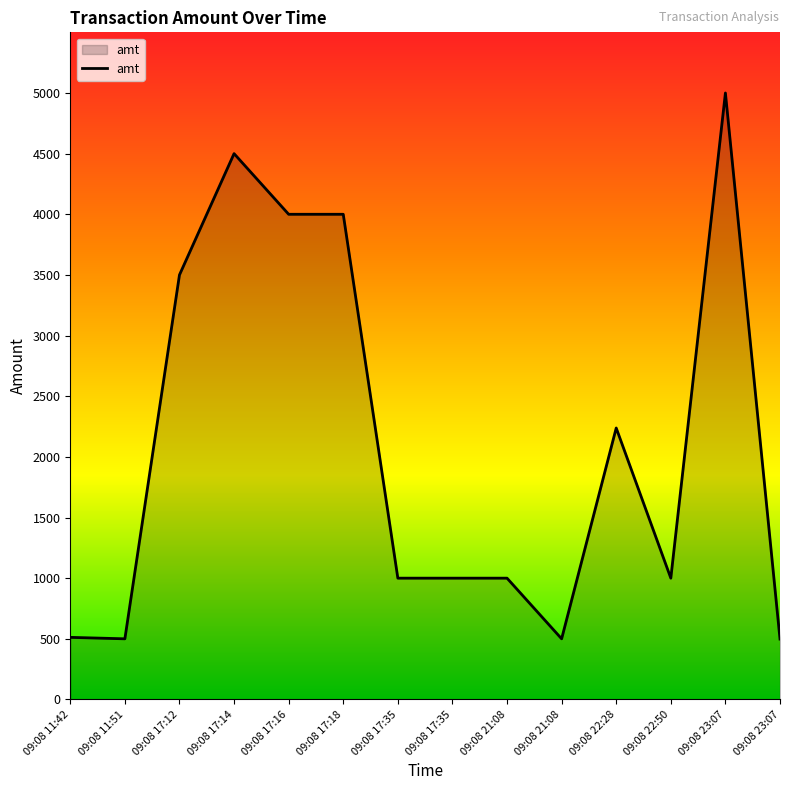

What is the average value?

2089